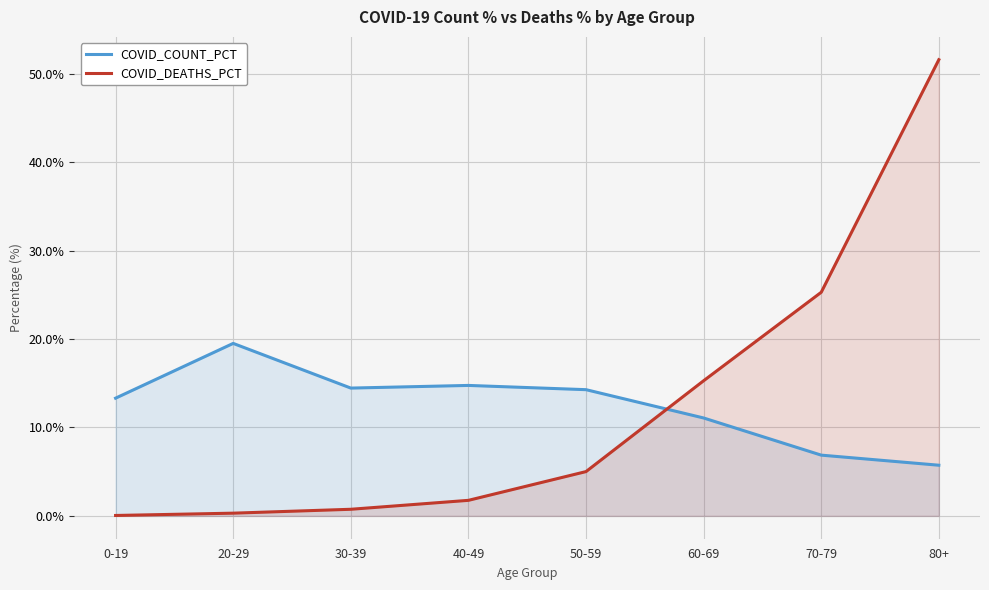

At which category does the chart reach its peak across all series?

80+